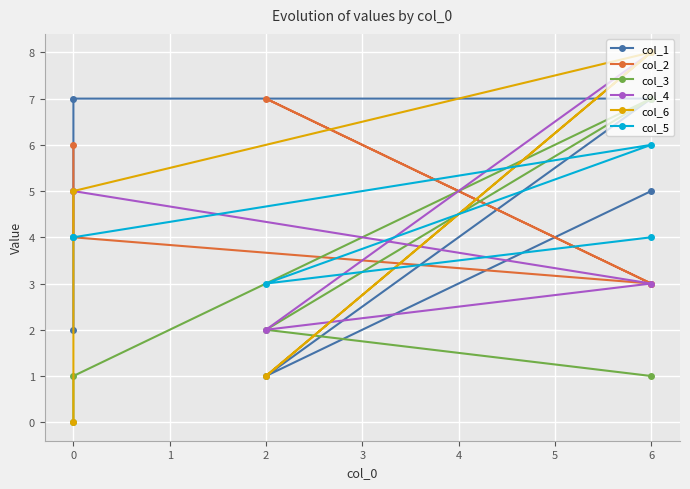

True or false: col_2 has a value of 4 at 6.

False